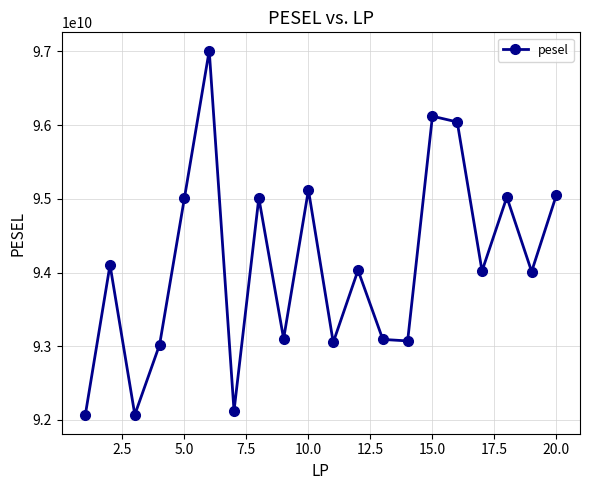

True or false: the data has more than 2 interior local peaks.

True